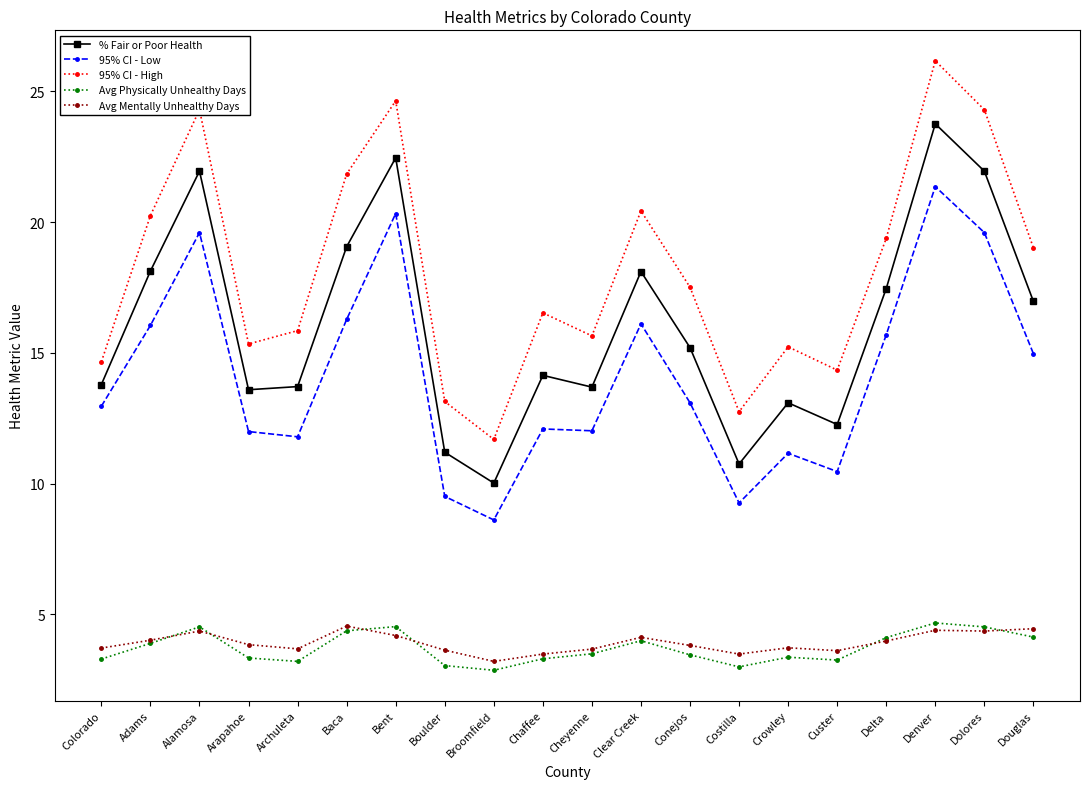

What is the spread (max minus min) of values at Crowley?

11.9